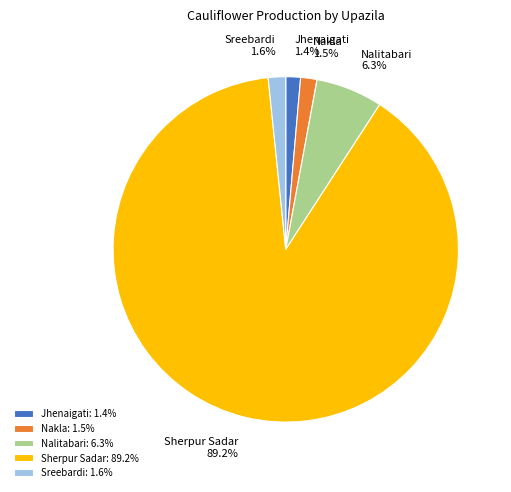

Do Nakla and Jhenaigati together represent more than half of the pie?

No